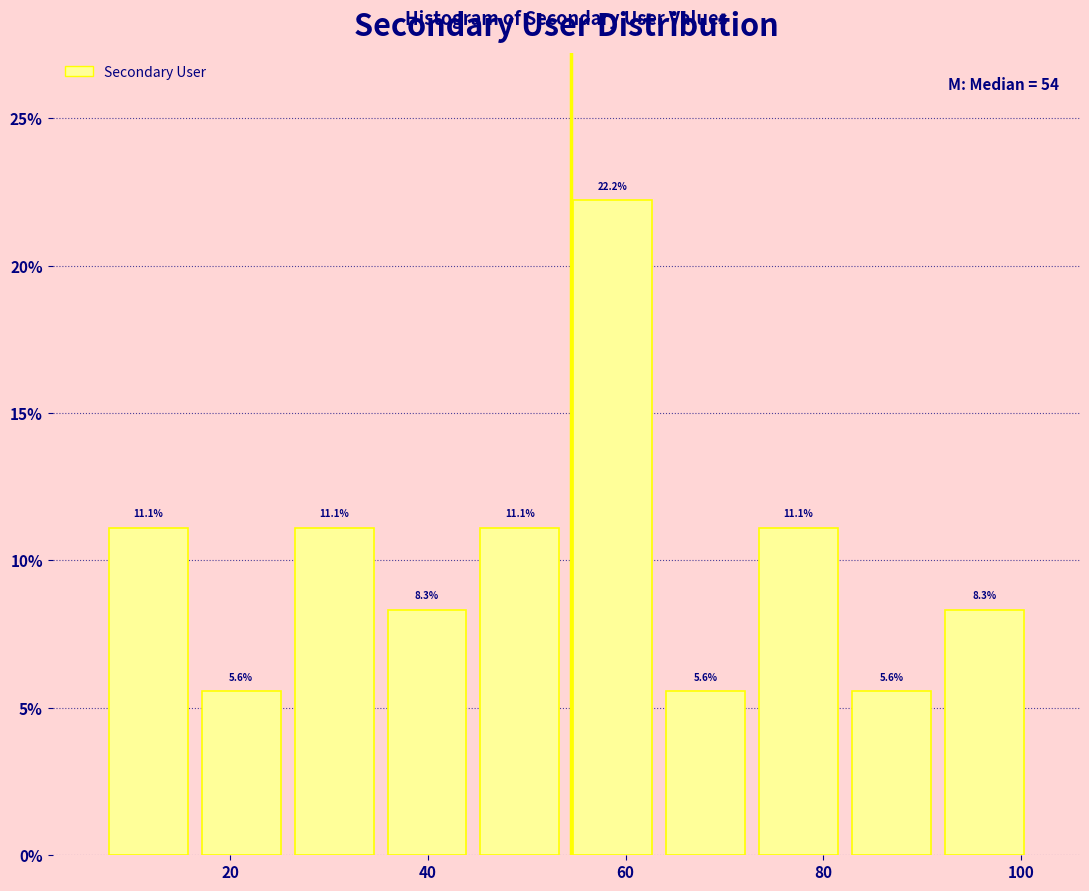

Over which range of the x-axis is the bar tallest?

54.0 to 63.4